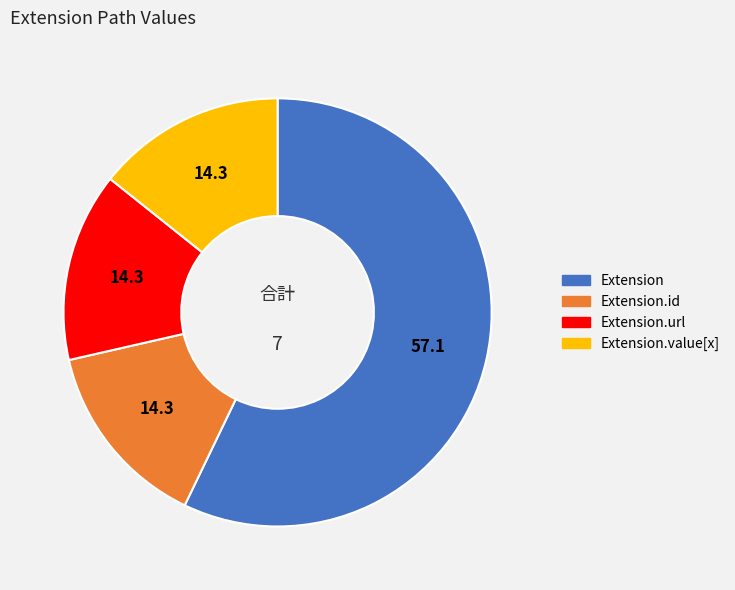

Is there a majority slice in this chart?

Yes